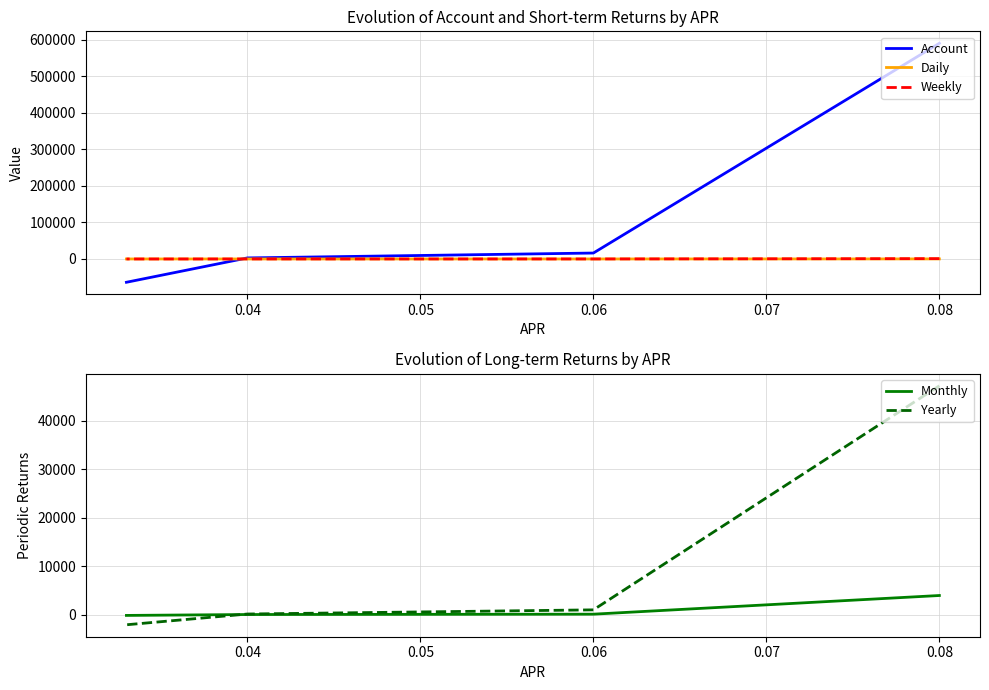

How many data points in Monthly are above 80?

2